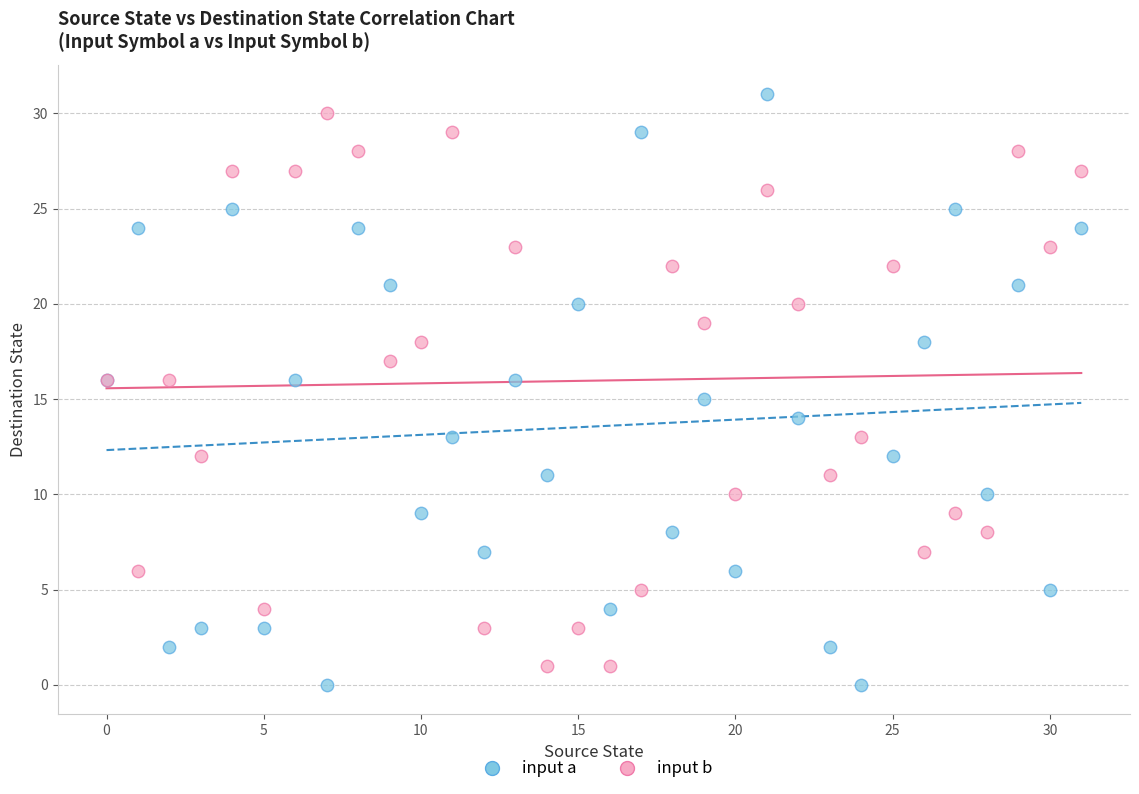

Which series contains the lowest Y value?

input a